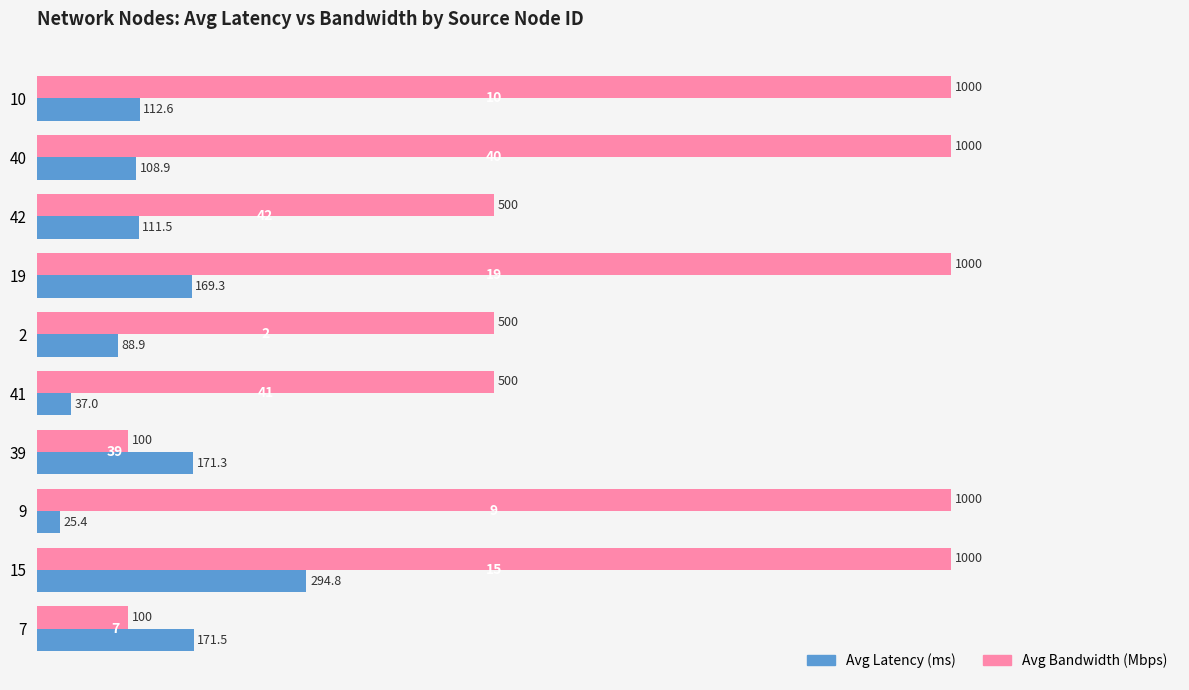

Which series has the widest spread of values?

Avg Bandwidth (Mbps)